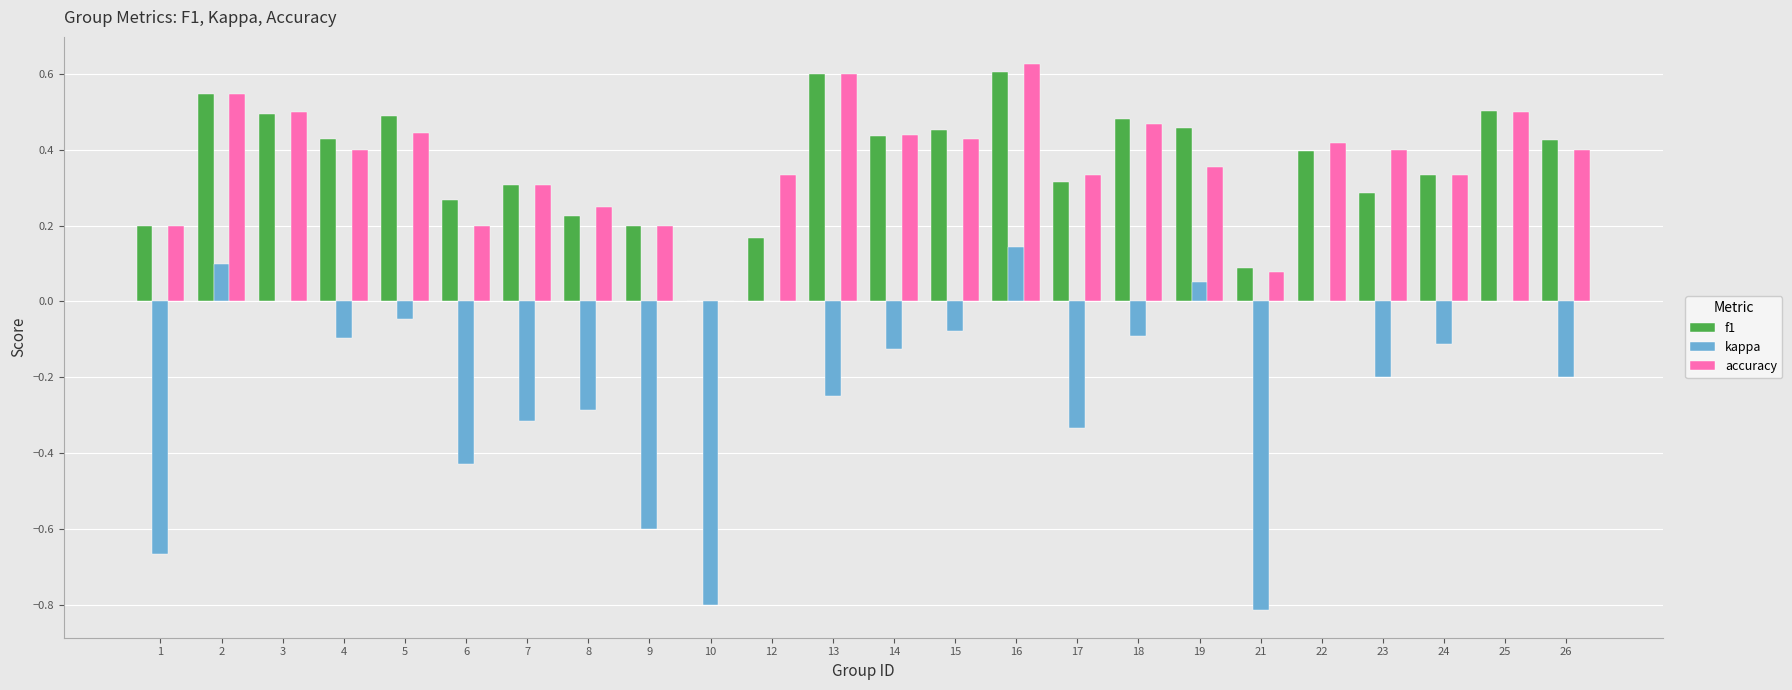

The value of accuracy at 23 is 0.7. True or false?

False